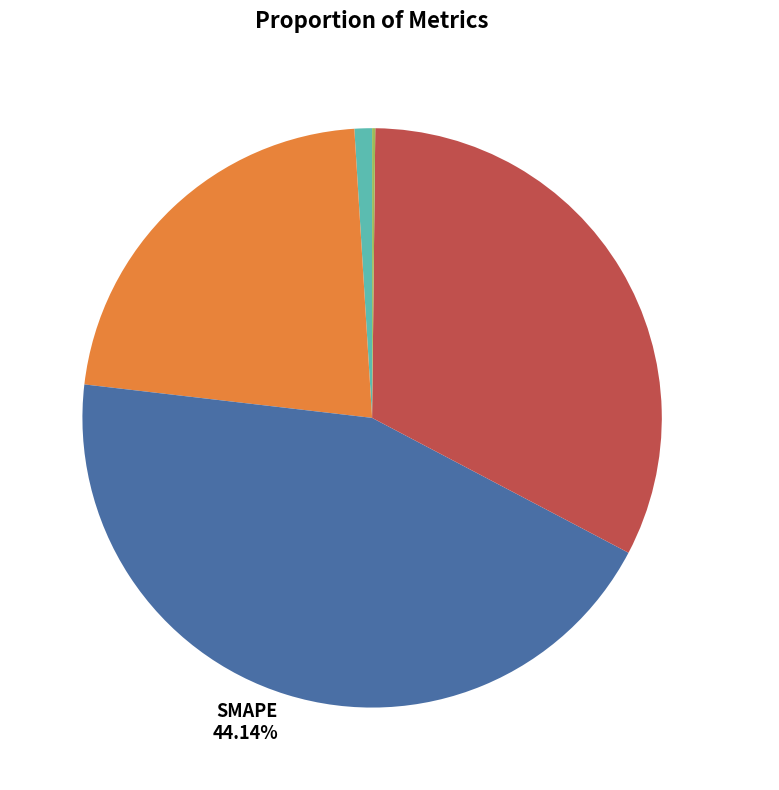

How much of the chart is everything except SMAPE?

55.9%